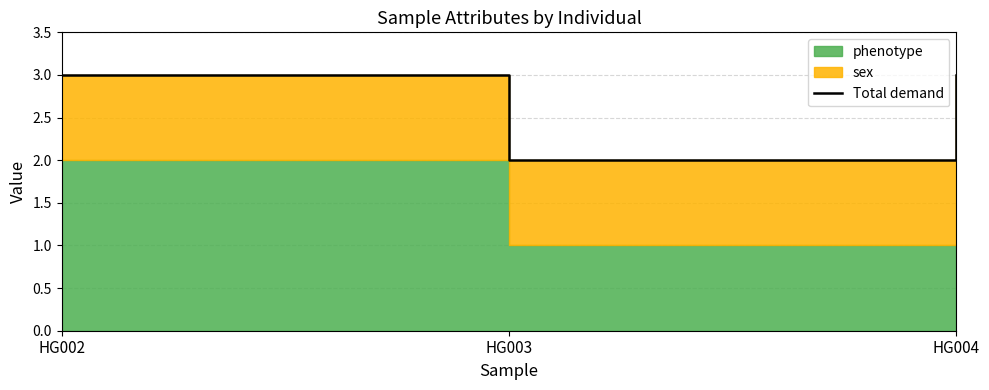

Which category has the lowest value across all series?

HG003